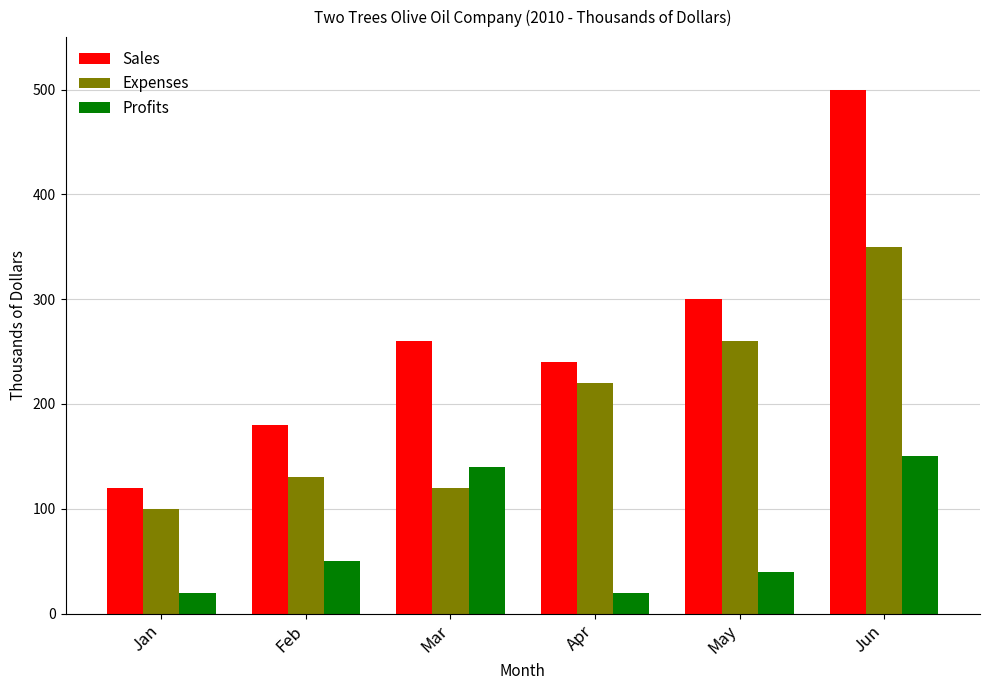

What is the total value across all series at Feb?

360